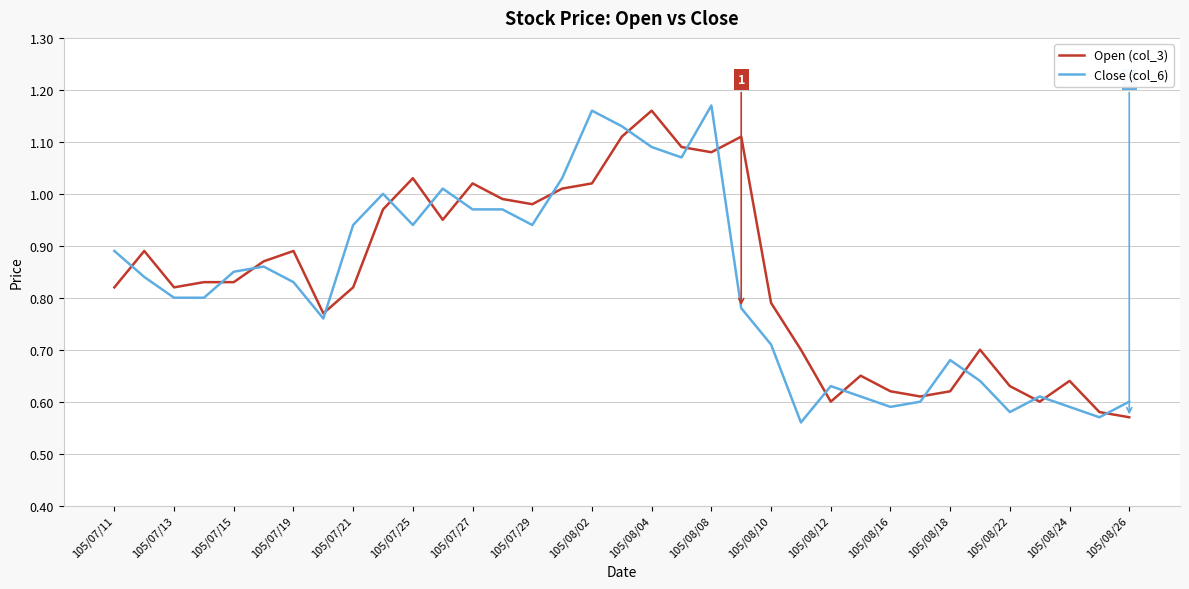

How many times do Open (col_3) and Close (col_6) cross each other?

18